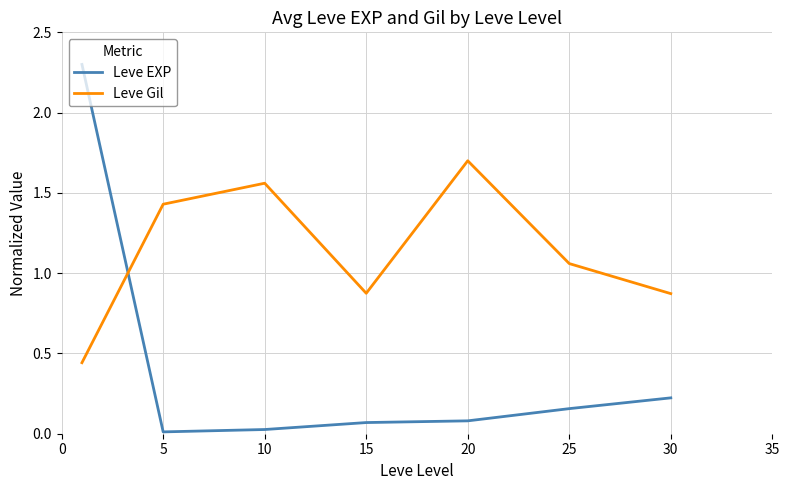

Which series has the largest total across all categories?

Leve Gil